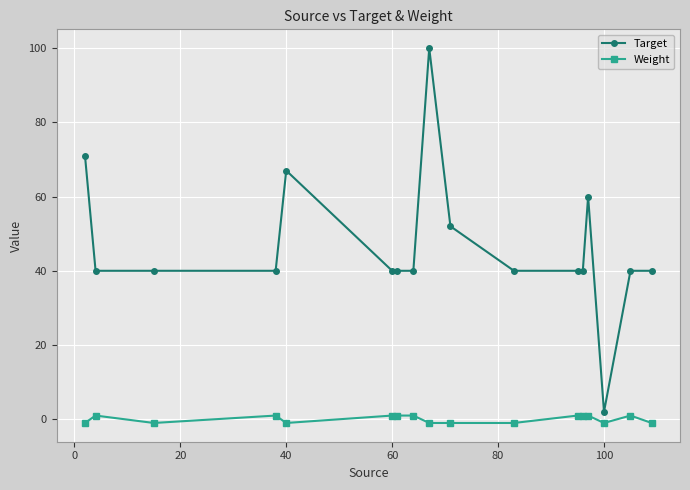

Rank the series by their maximum value, from lowest to highest.

Weight, Target